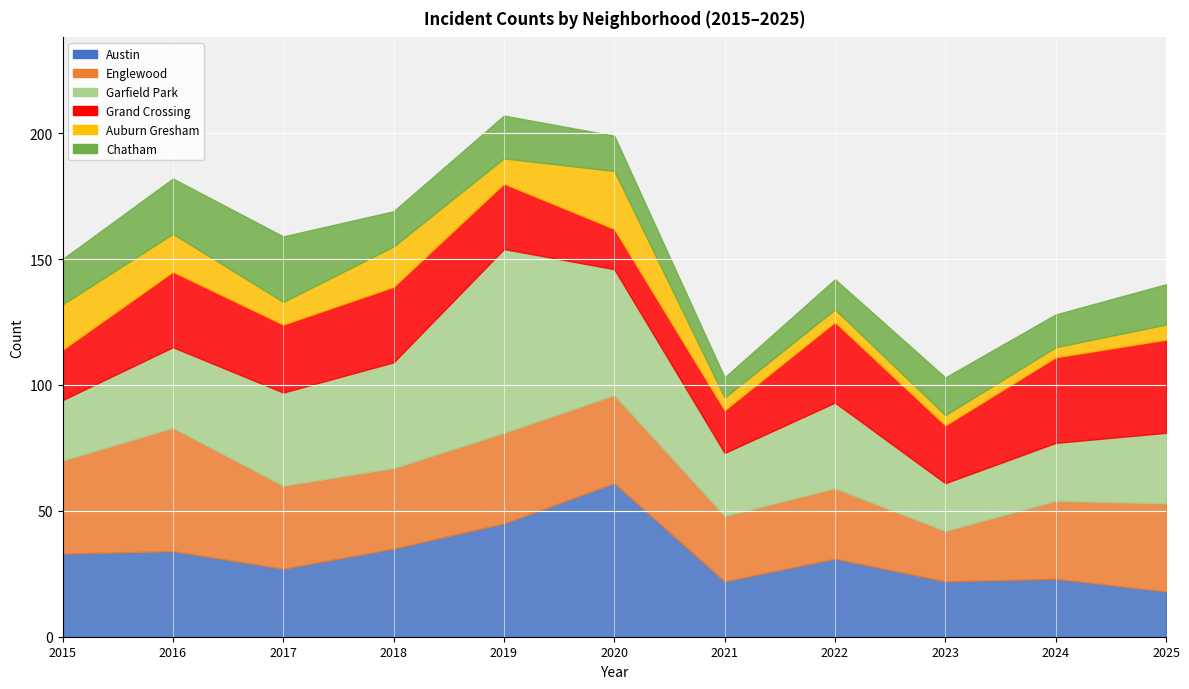

Where does the Chatham series first go above 15?

2015